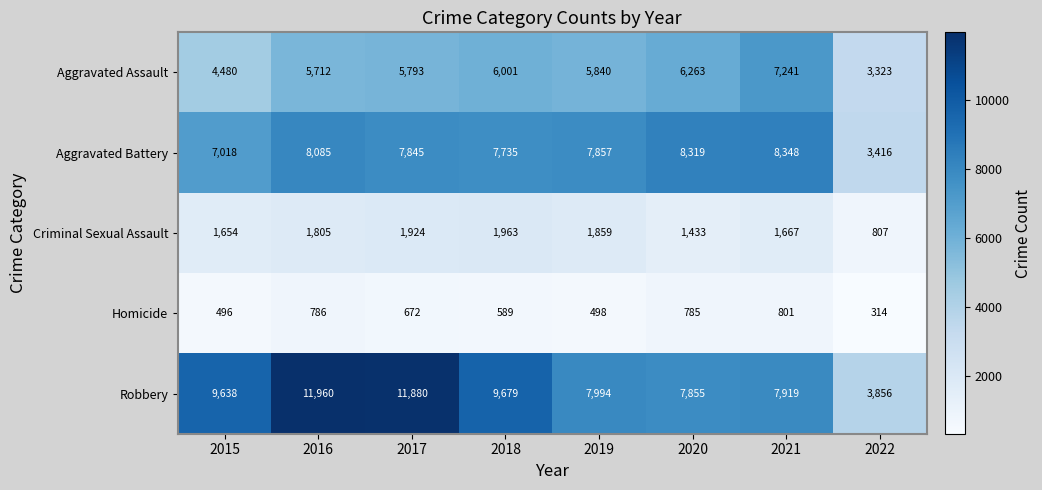

At how many categories does at least one series exceed 2119?

8